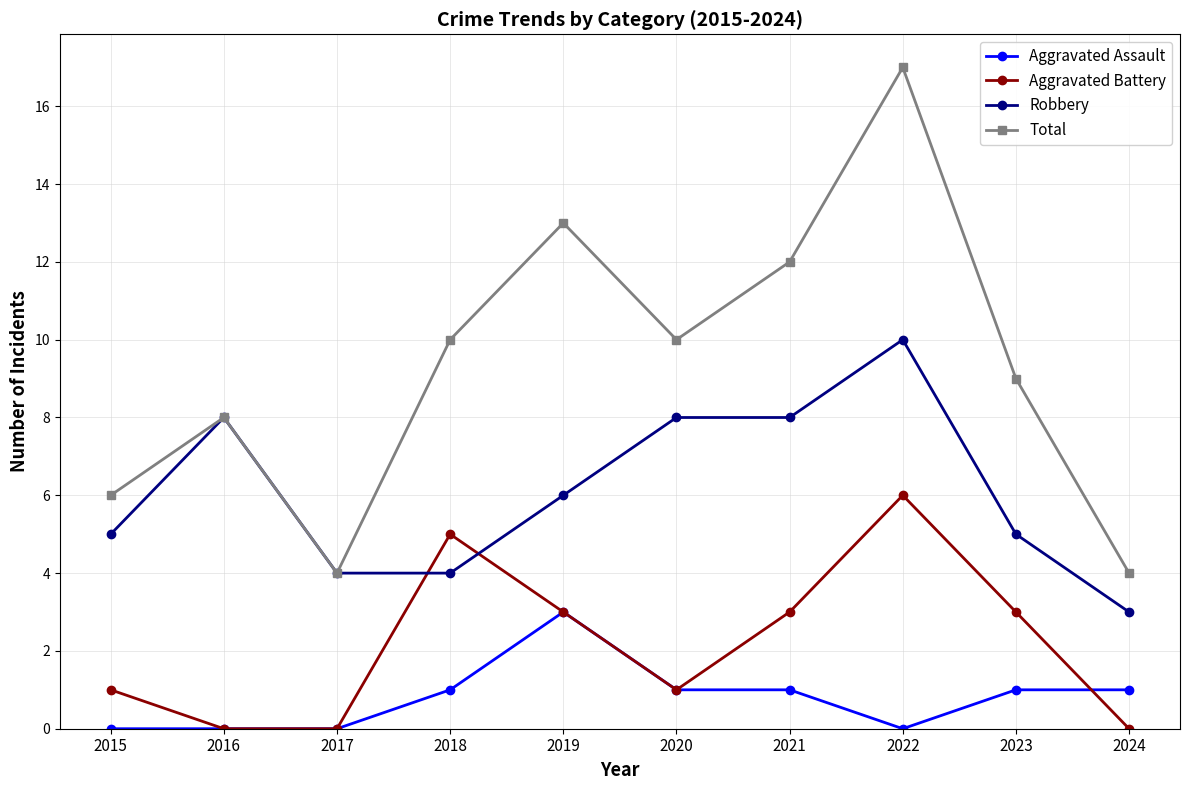

Reading left to right, list all the values displayed in this chart.

Aggravated Assault: 0	0	0	1	3	1	1	0	1	1
Aggravated Battery: 1	0	0	5	3	1	3	6	3	0
Robbery: 5	8	4	4	6	8	8	10	5	3
Total: 6	8	4	10	13	10	12	17	9	4